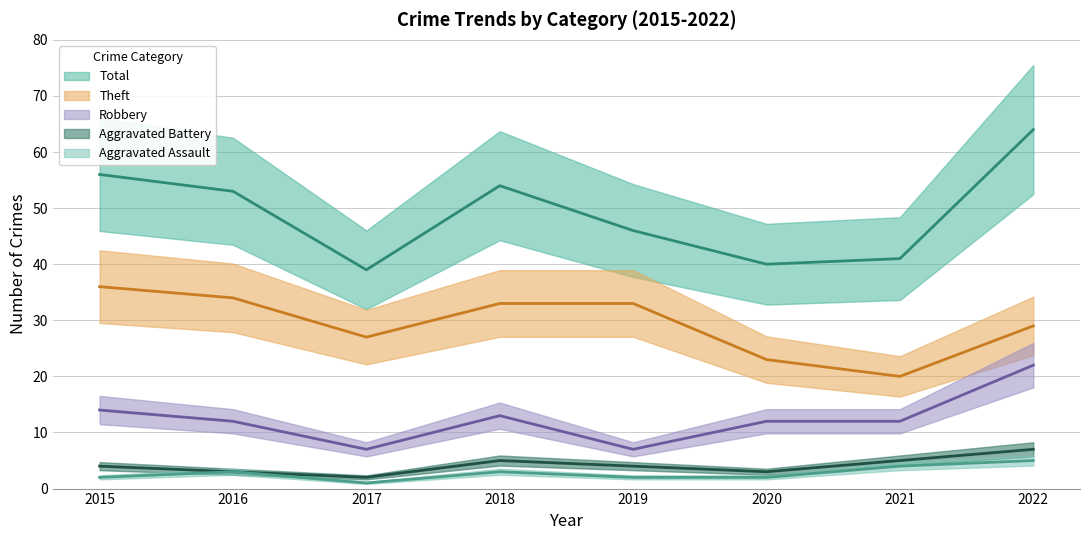

What is the approximate value of Aggravated Battery at 2016?

3